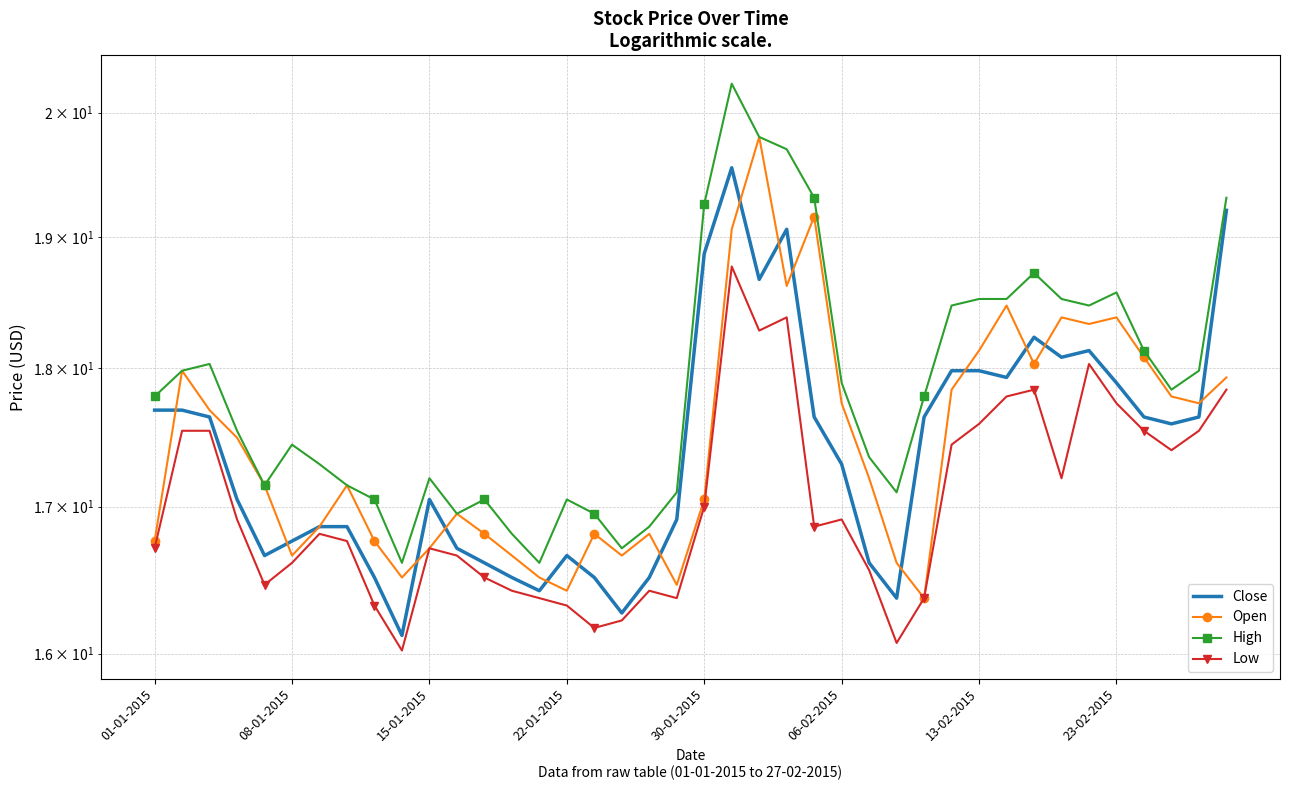

Which category has the highest value across all series?

21